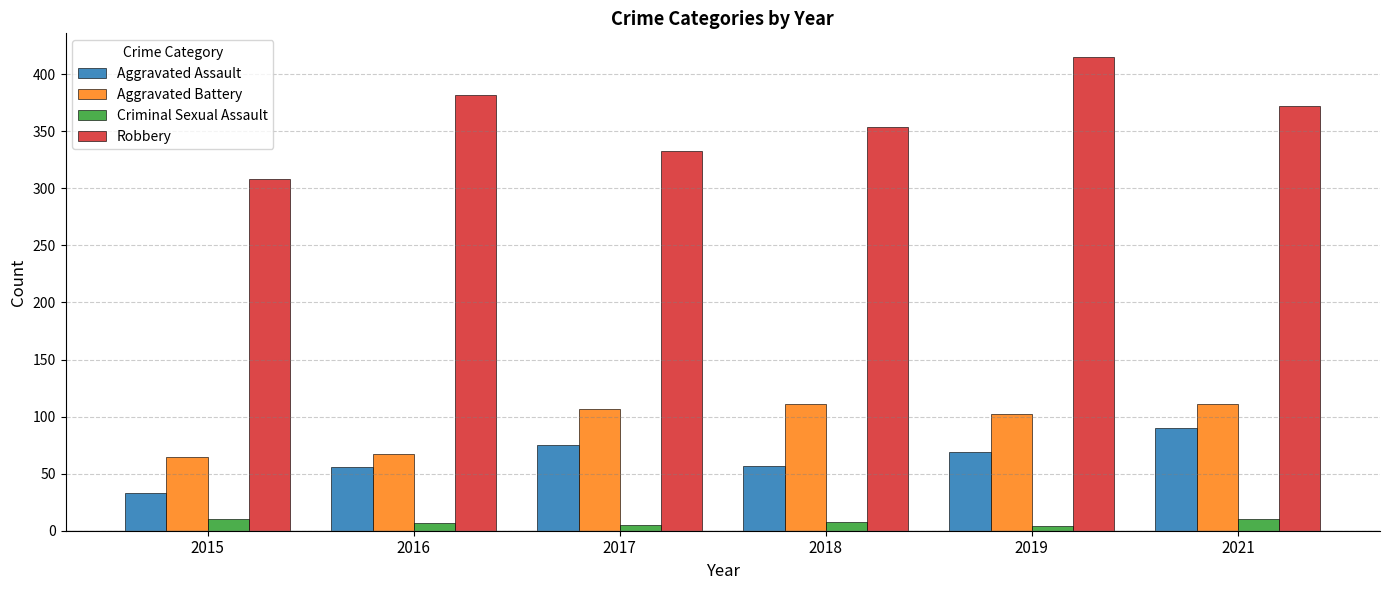

Where is Robbery nearest to the value 361?

2018